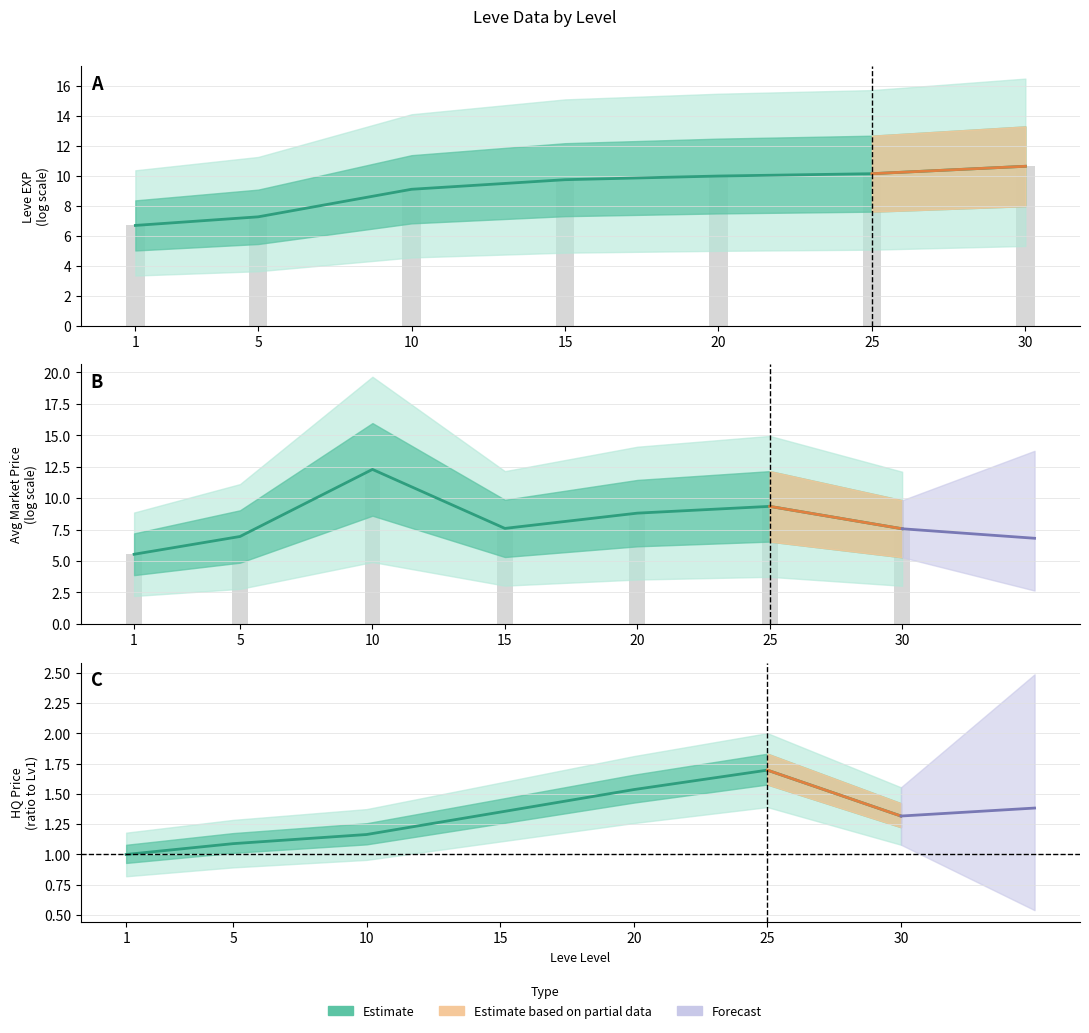

How many data points in HQ Price ratio are above 1?

6